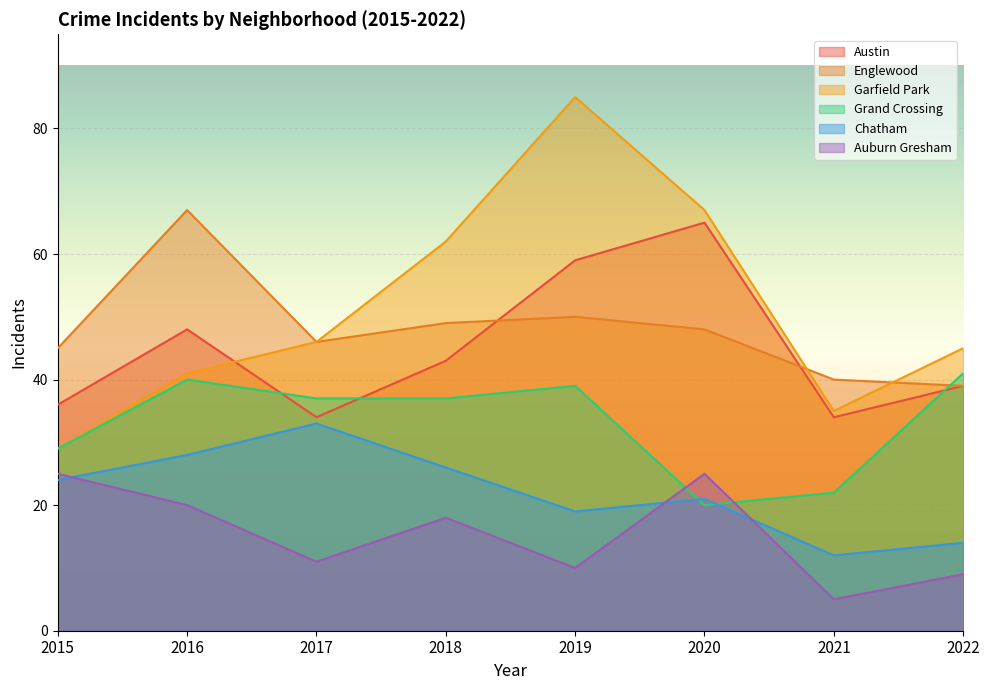

Reading left to right, list all the values displayed in this chart.

Austin: 36	48	34	43	59	65	34	39
Englewood: 45	67	46	49	50	48	40	39
Garfield Park: 29	41	46	62	85	67	35	45
Grand Crossing: 29	40	37	37	39	20	22	41
Chatham: 24	28	33	26	19	21	12	14
Auburn Gresham: 25	20	11	18	10	25	5	9